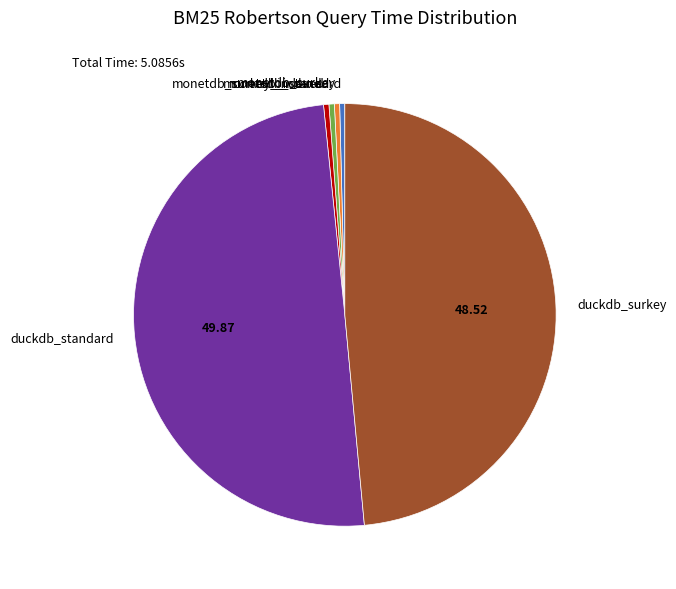

Combined, do monetdb_surkey_indexed and monetdb_indexed account for over 50%?

No